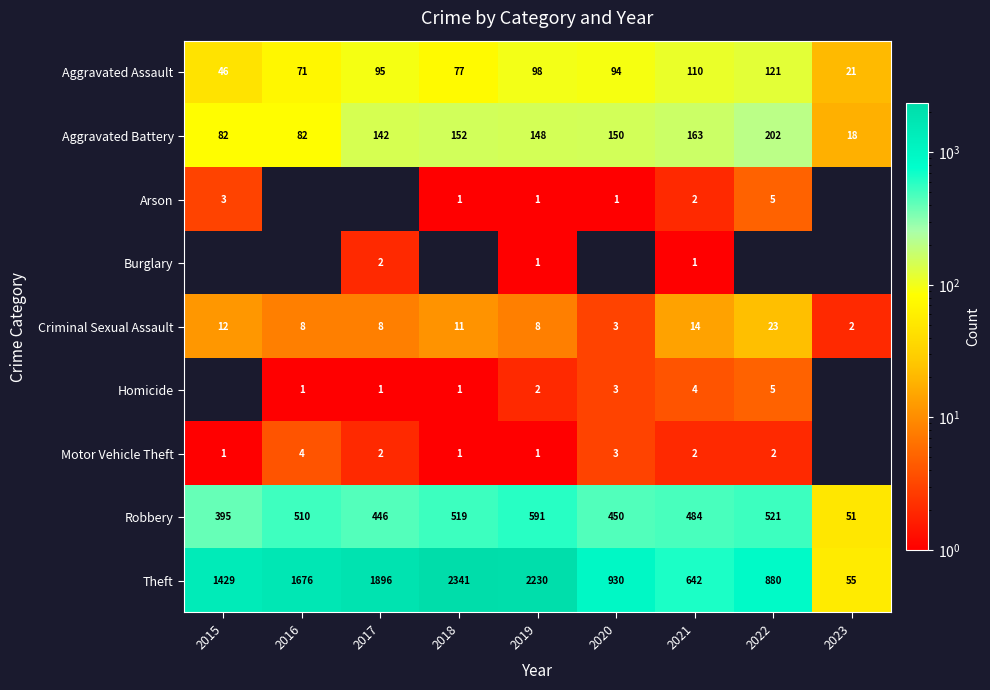

Which category has the highest value in the Robbery series?

2019